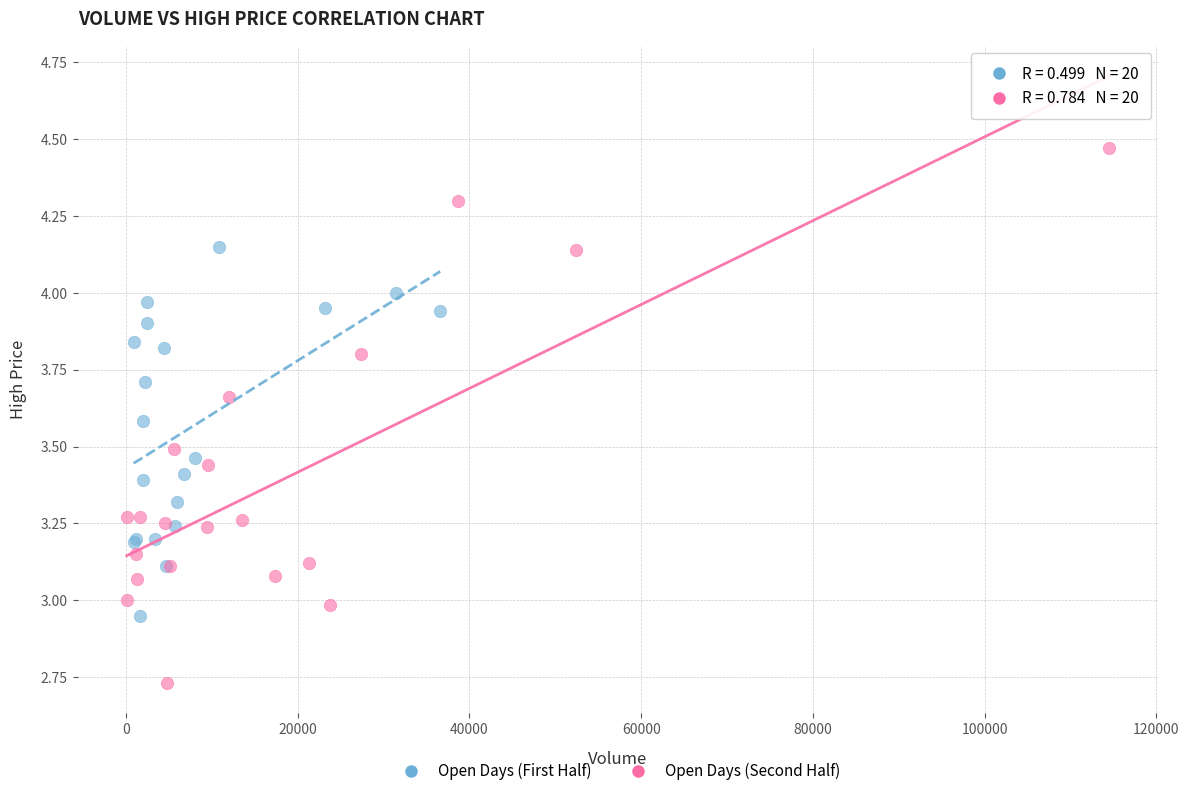

Which series reaches the maximum Y coordinate?

Open Days (Second Half)